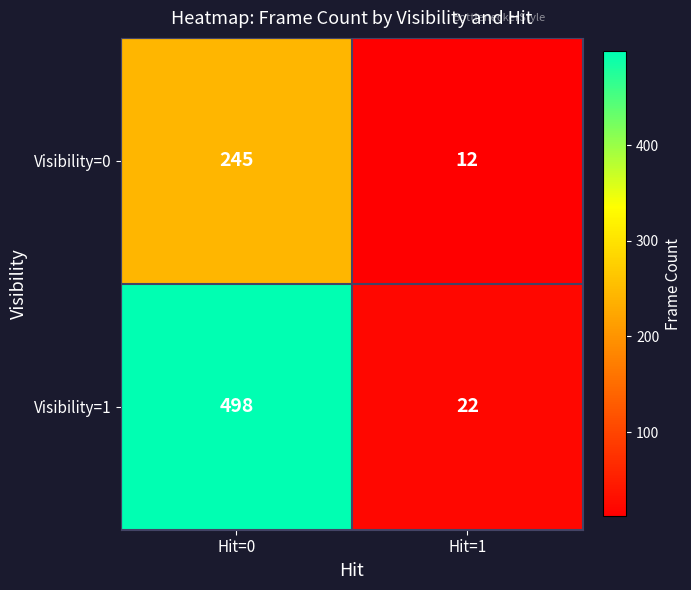

Count the number of data series in this chart.

2